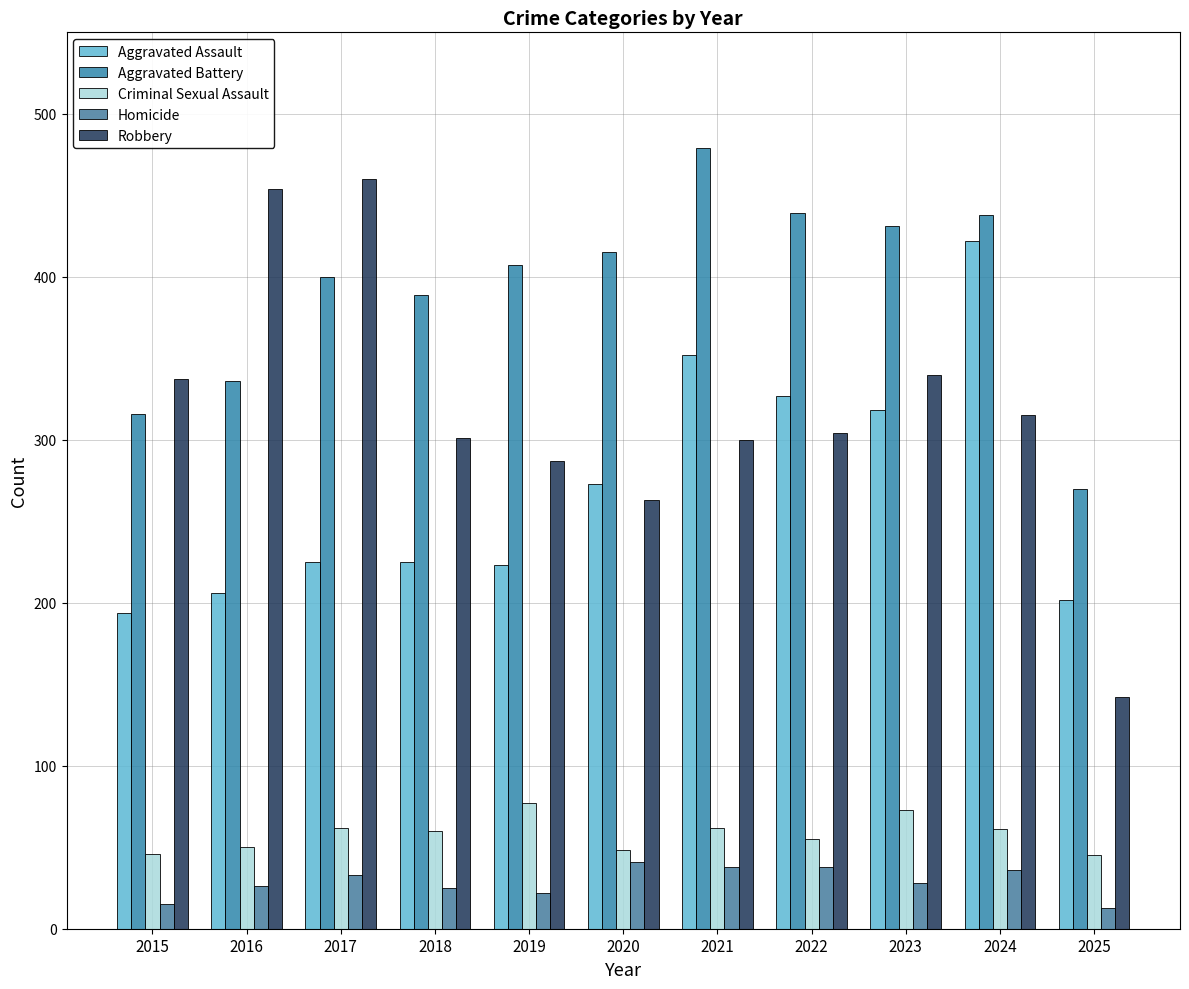

Which series has the largest total across all categories?

Aggravated Battery